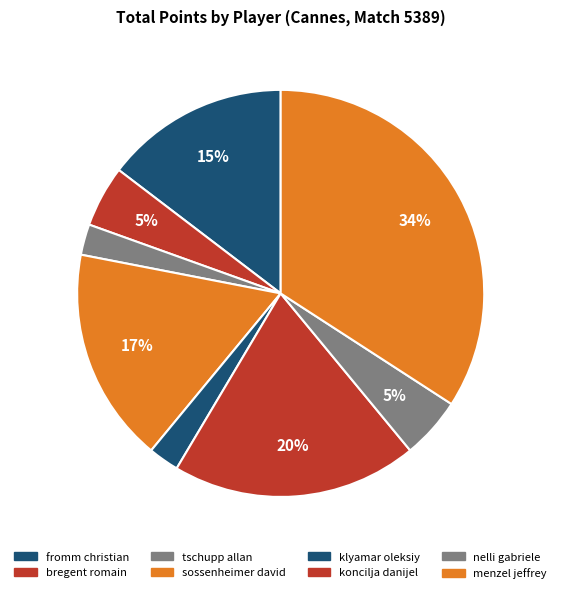

How many segments does this pie chart have?

8